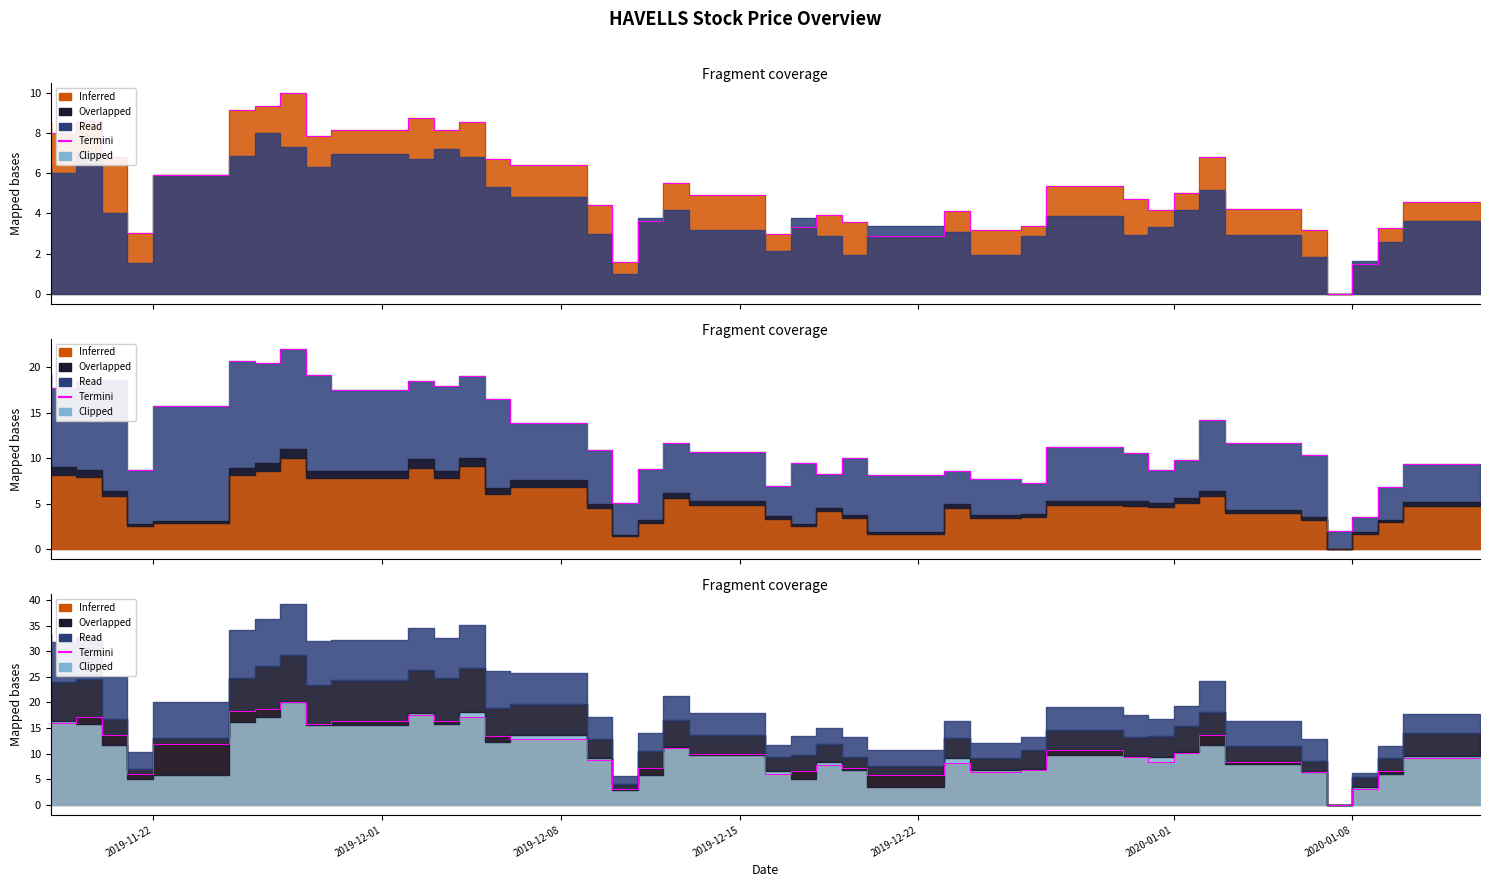

True or false: the data shows 4.5 at 39.

False